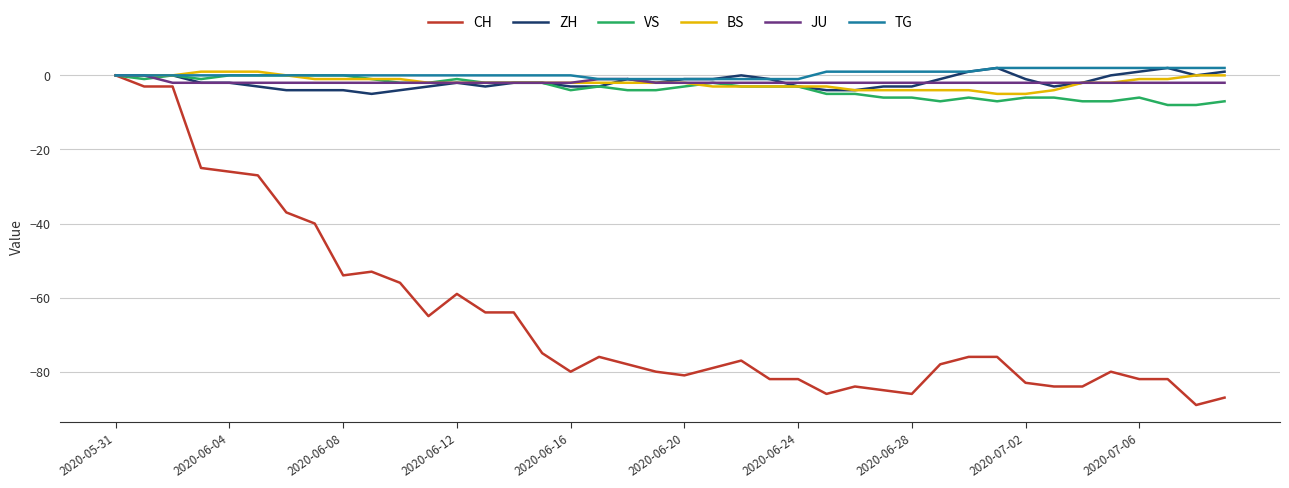

Which series has the largest range (max minus min)?

CH